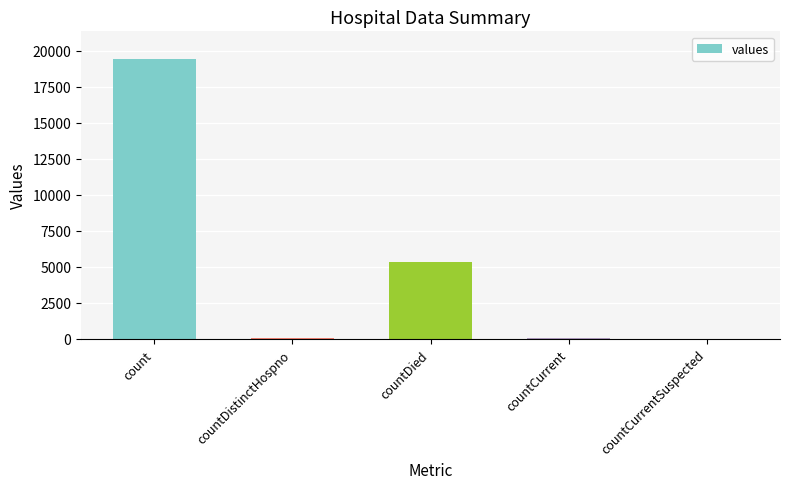

True or false: the data shows 0 at countCurrentSuspected.

True